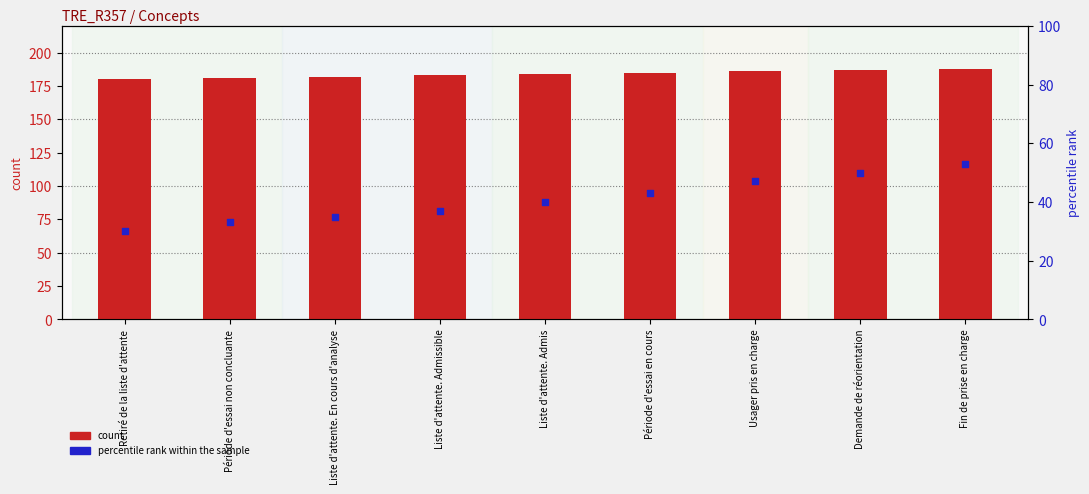

At how many categories does at least one series exceed 123?

9